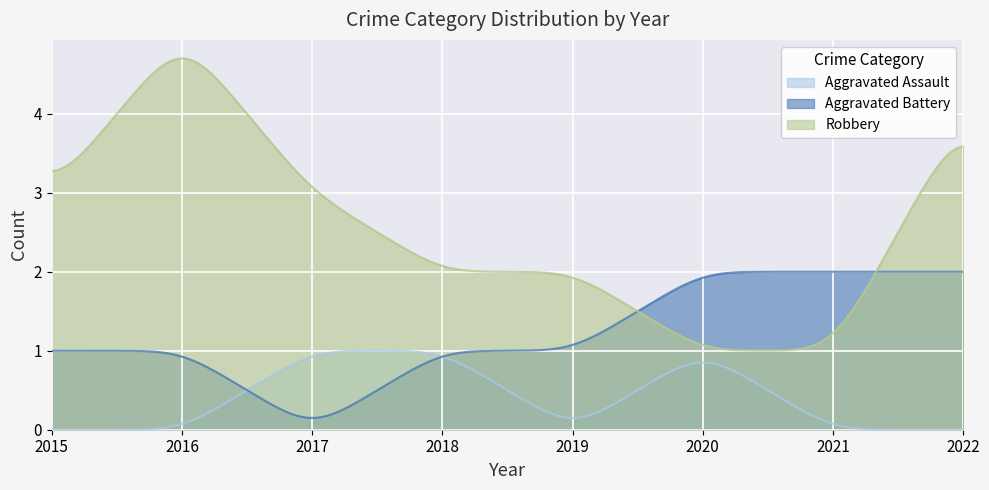

How many lines are shown in the chart?

3